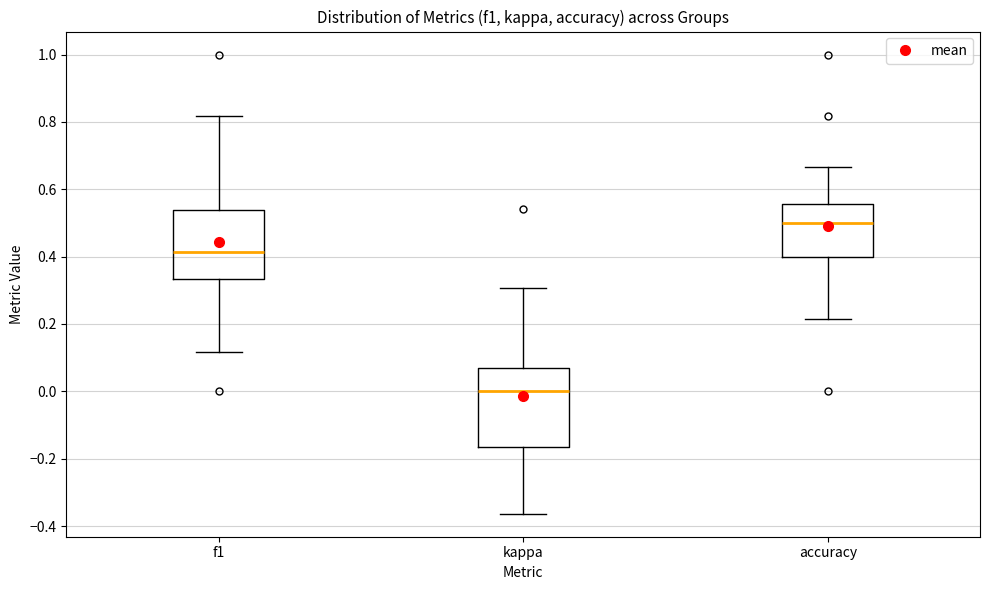

Which box is the tallest, from its lower edge to its upper edge?

kappa